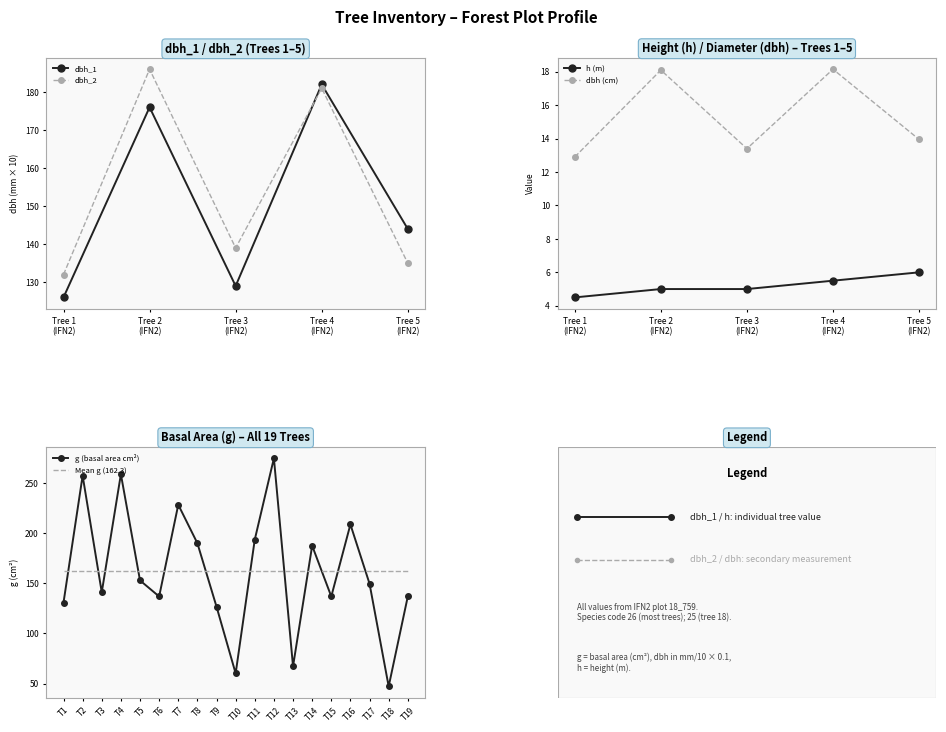

Is it true that dbh_2 equals 135.0 at Tree 5?

True